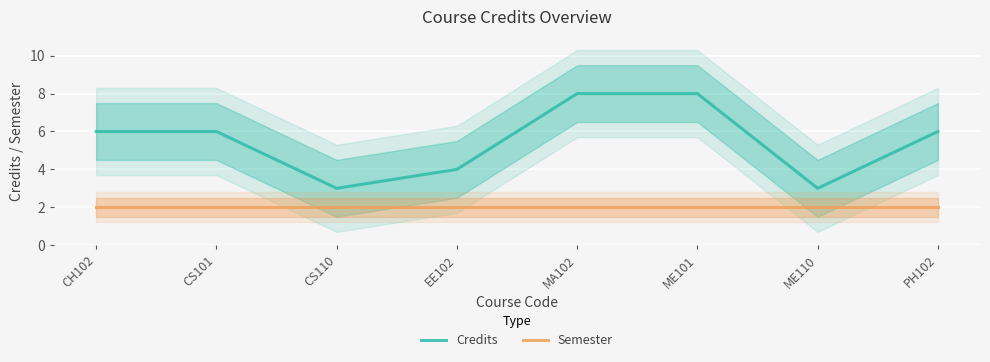

What position from the right is CS101?

7